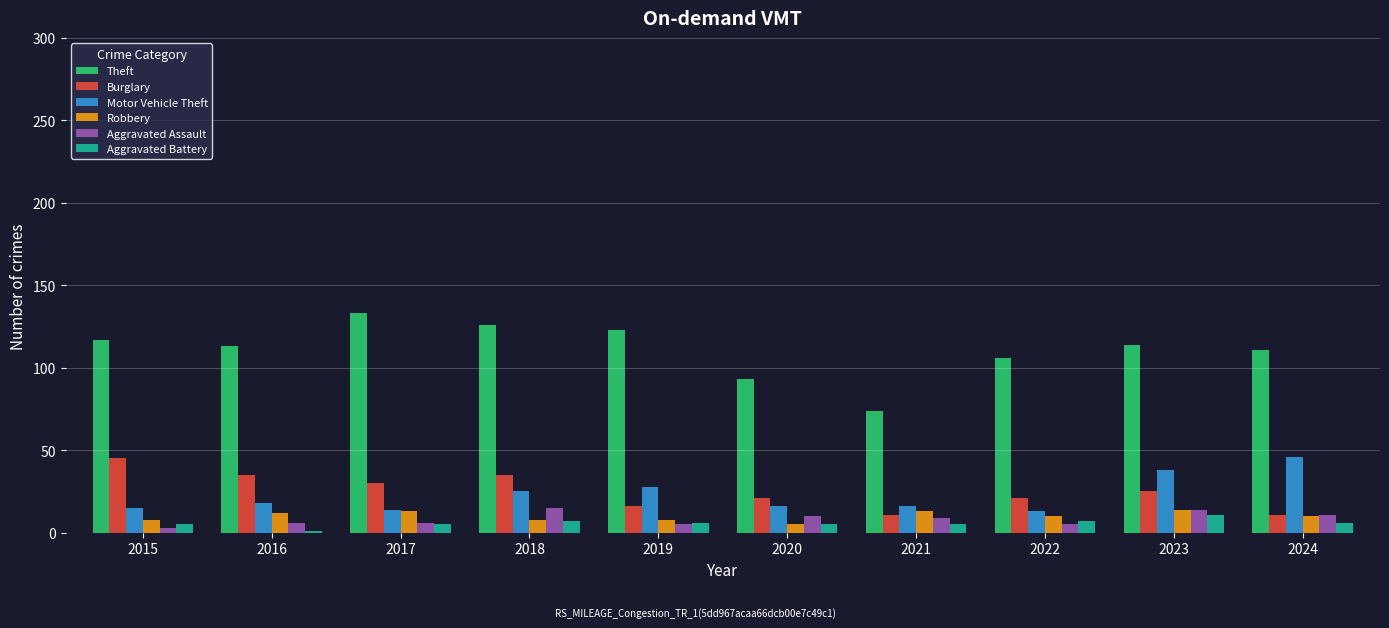

What is the greatest value displayed?

133